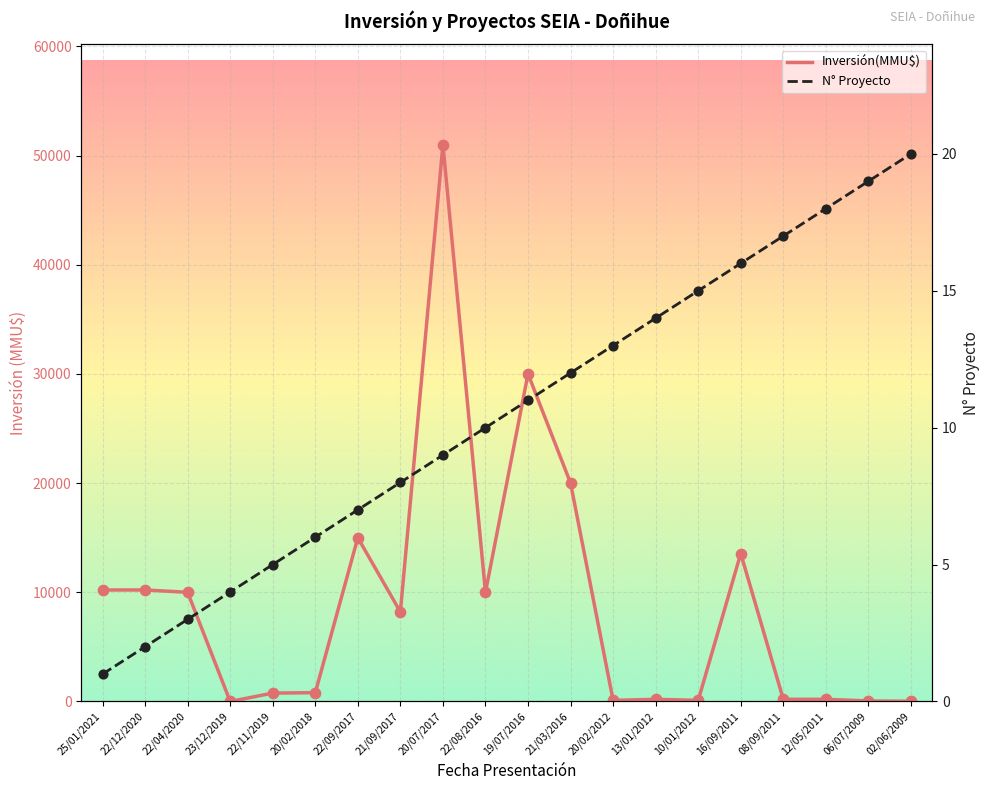

Which series has the largest total across all categories?

Inversión(MMU$)